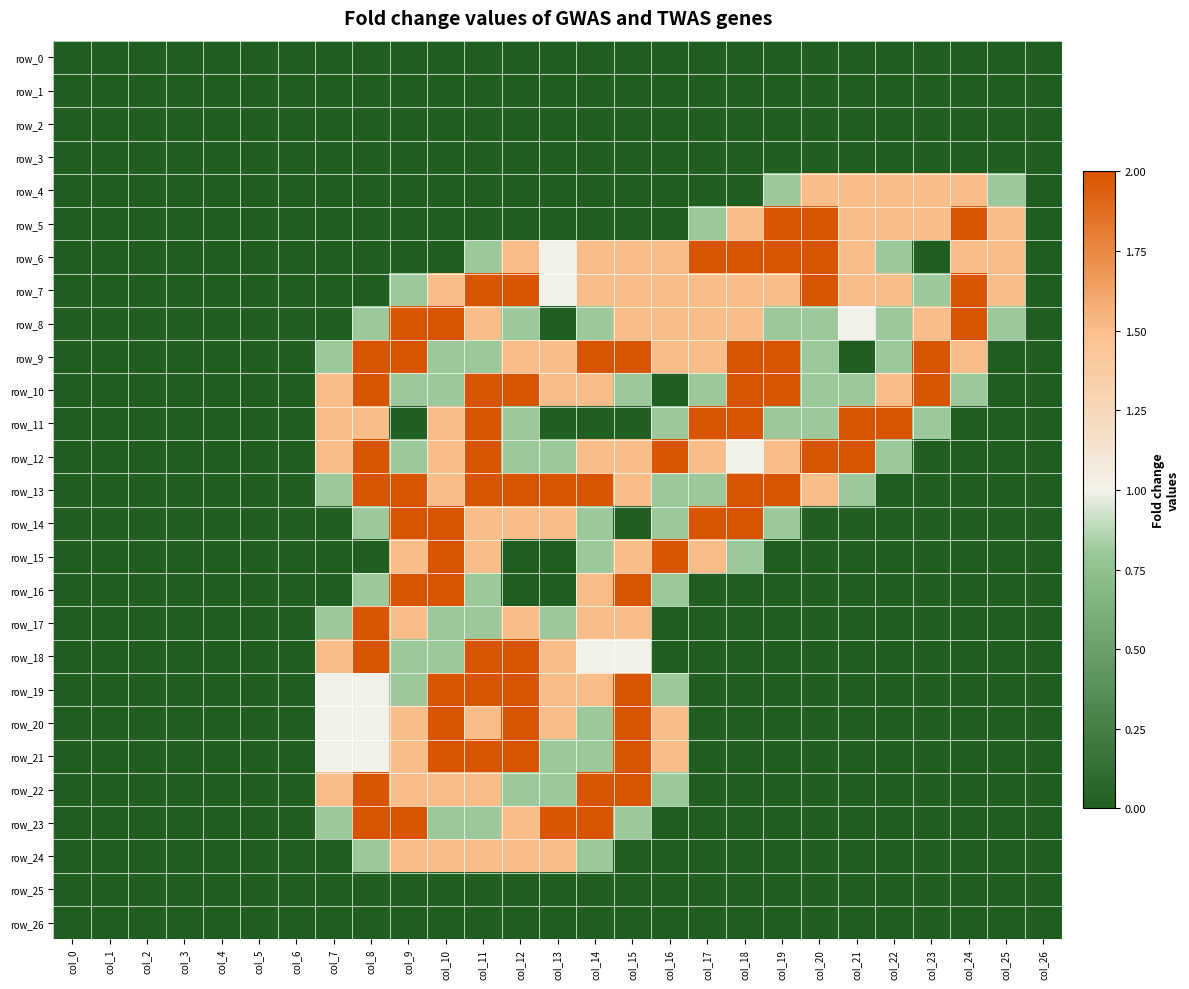

What is the sum of all row_18 values?

12.6